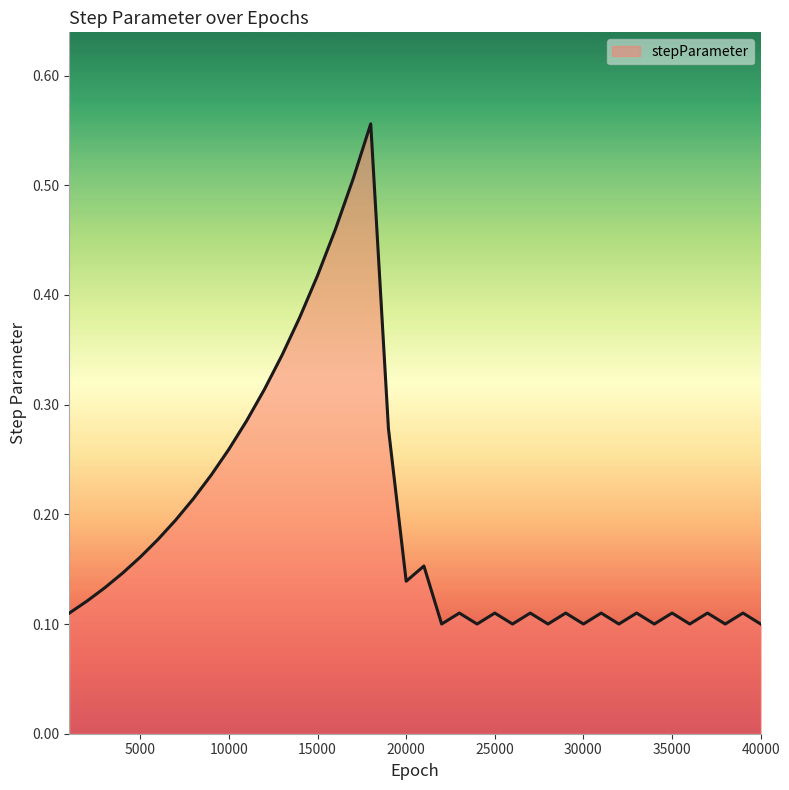

Does the chart display data point markers on the line(s)?

No